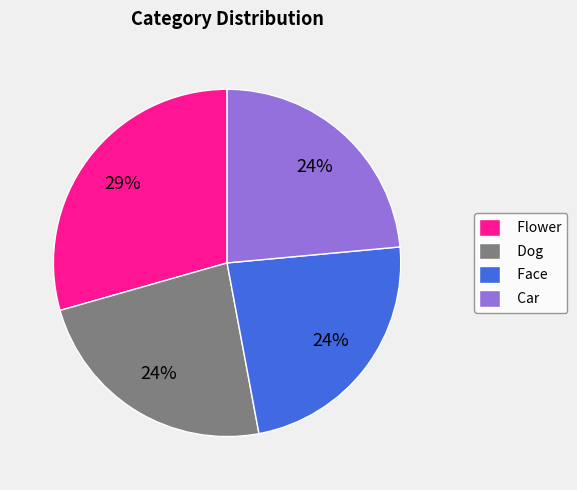

How many segments does this pie chart have?

4